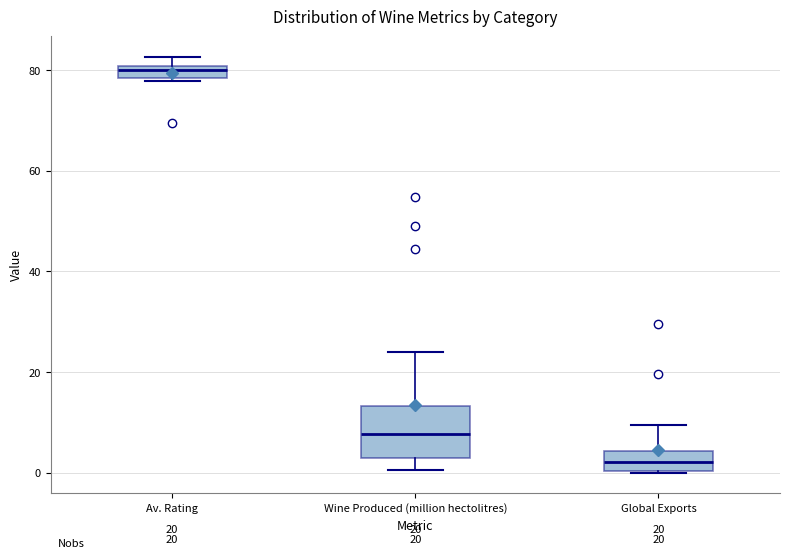

Which box's median line is the lowest?

Global Exports